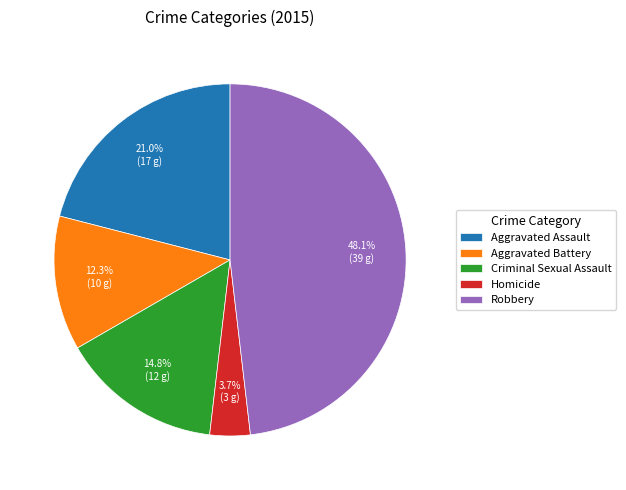

How much of the chart is everything except Robbery?

51.9%